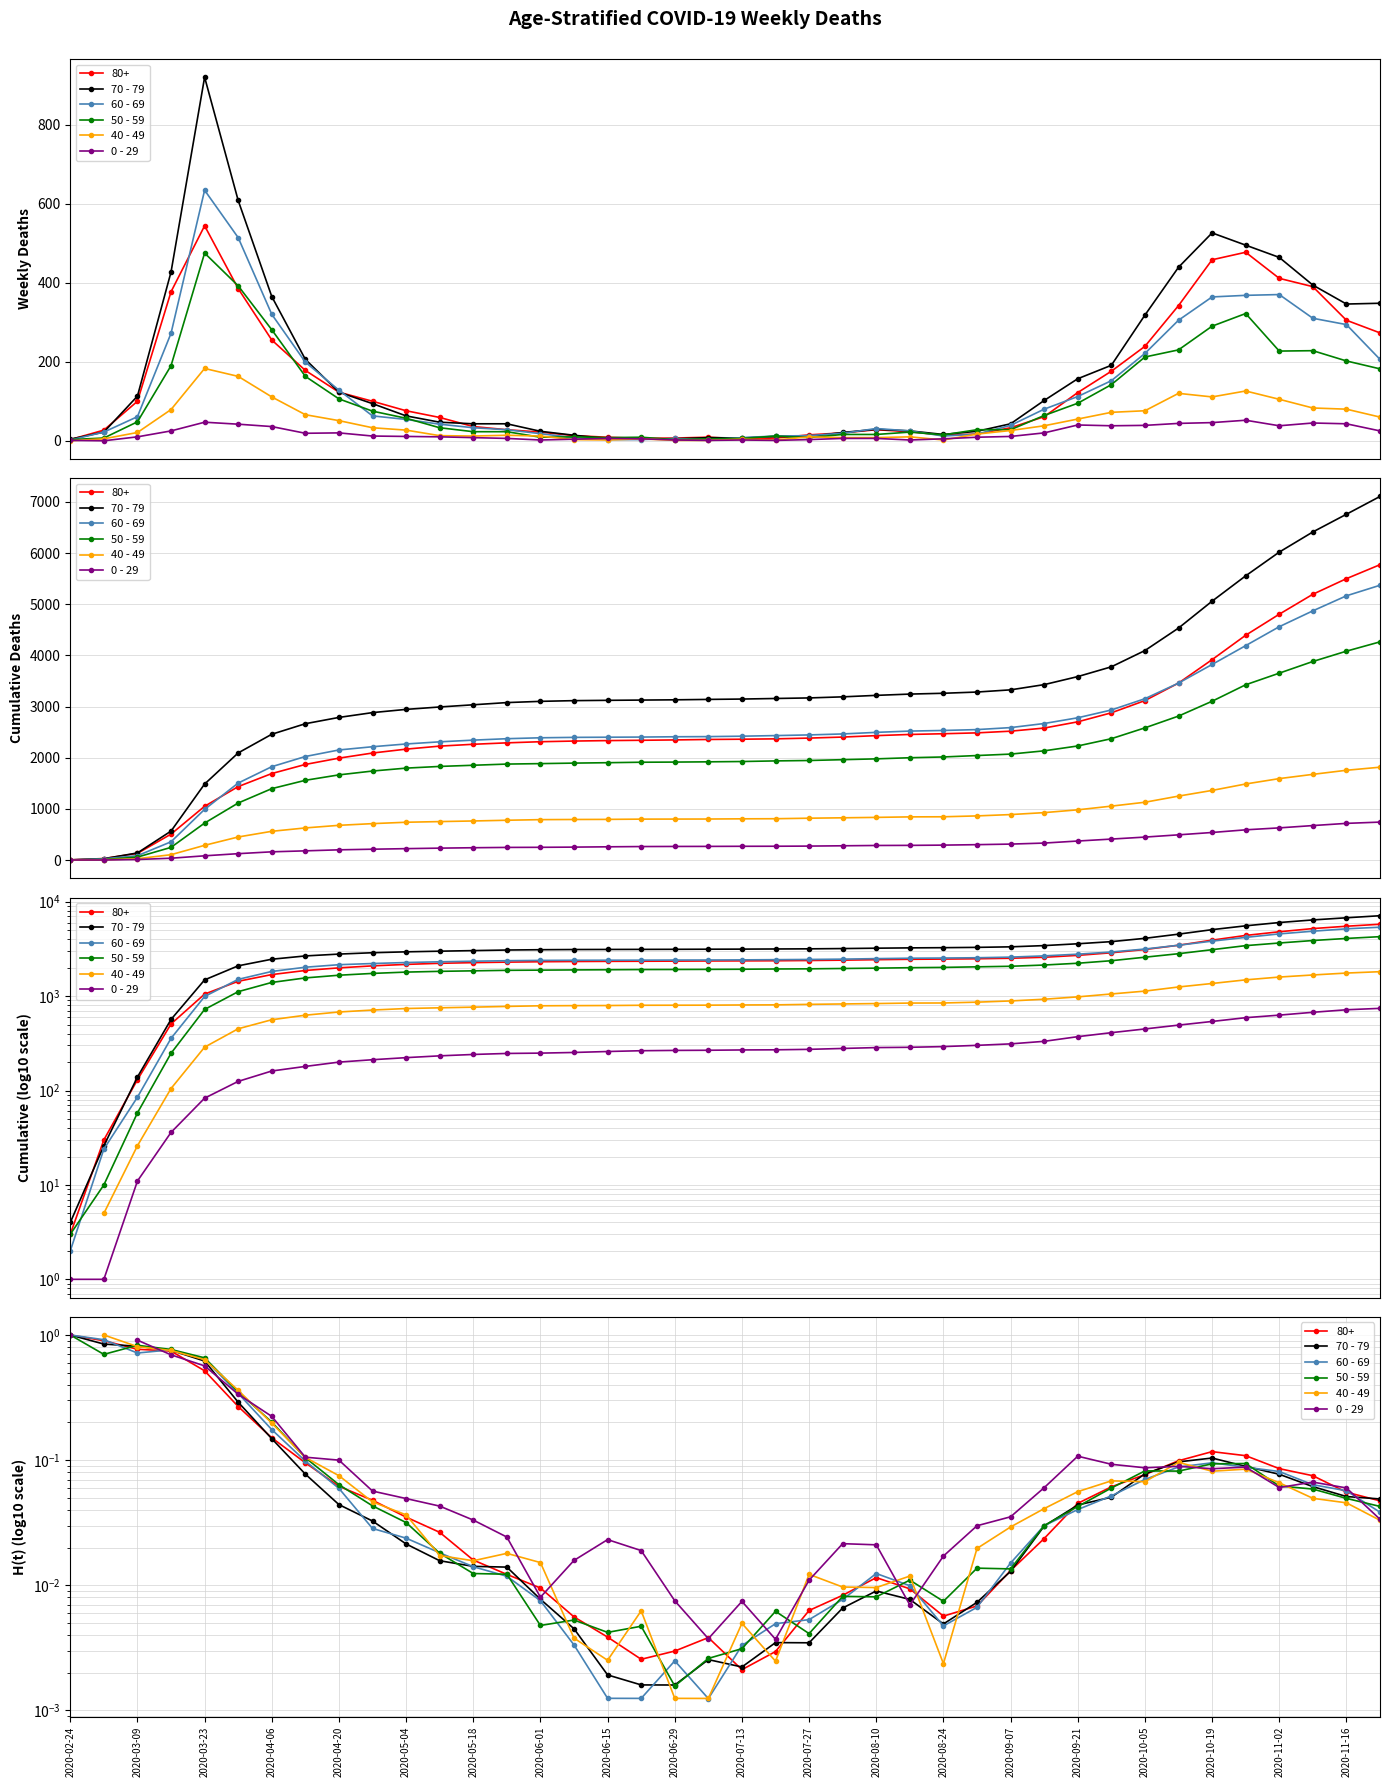

What is the maximum value for 50 - 59?

1.0